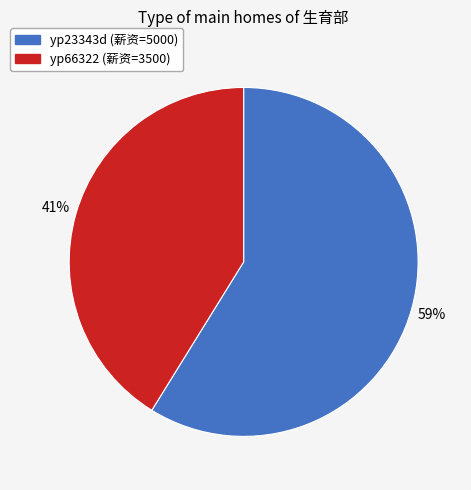

Approximately how many times larger is the value at yp23343d compared to yp66322?

1.4